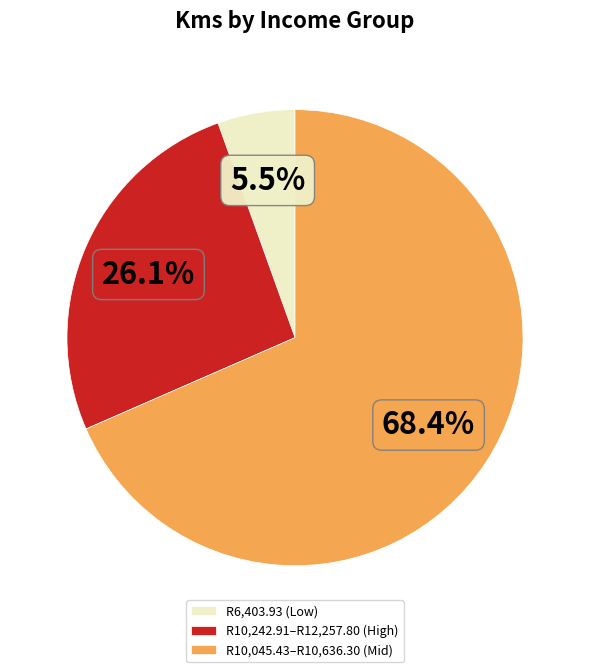

How many slices are in this pie chart?

3